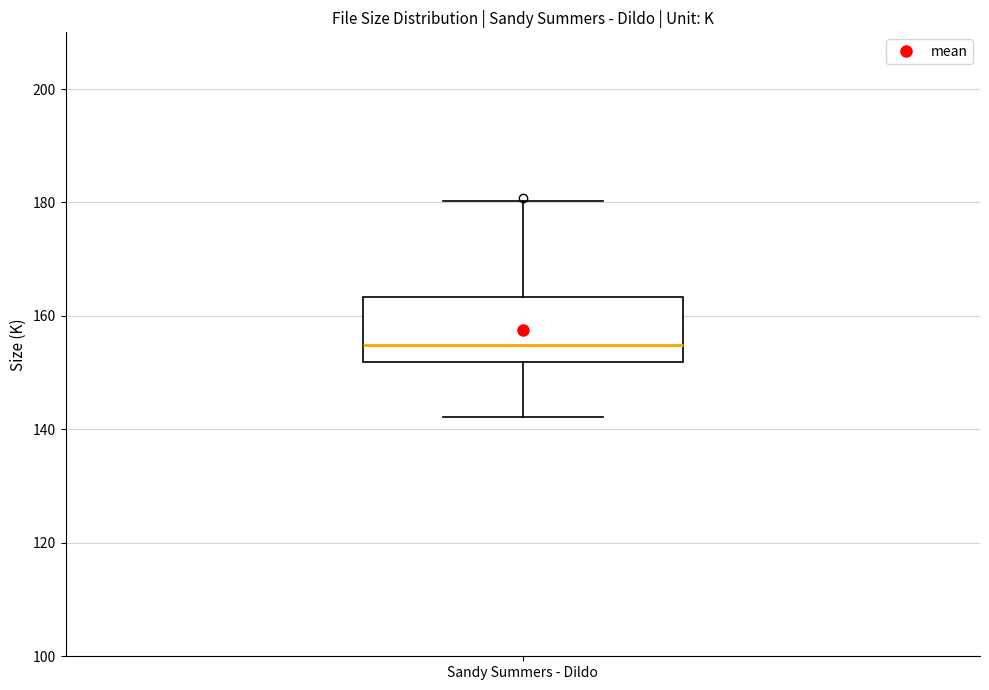

Transcribe this box plot: give where the median line is, the range the box spans, and where the two whiskers end, as read against the y-axis. The values are not printed on the chart, so give them approximately, as read against the axis.

median 154, box 152 to 164, whiskers 142 to 180